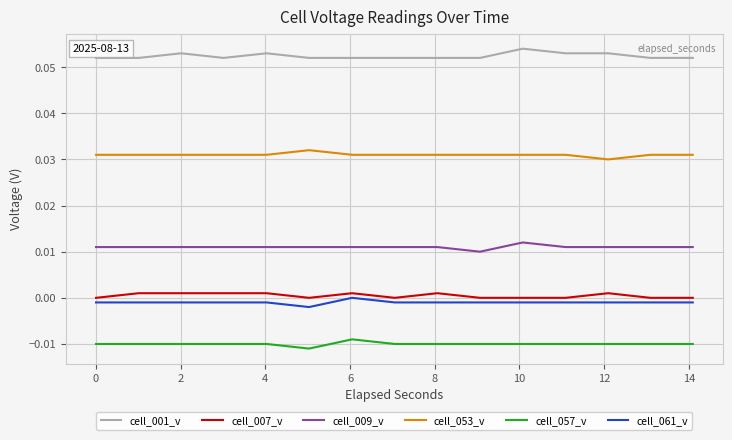

Which series has the largest total across all categories?

cell_001_v